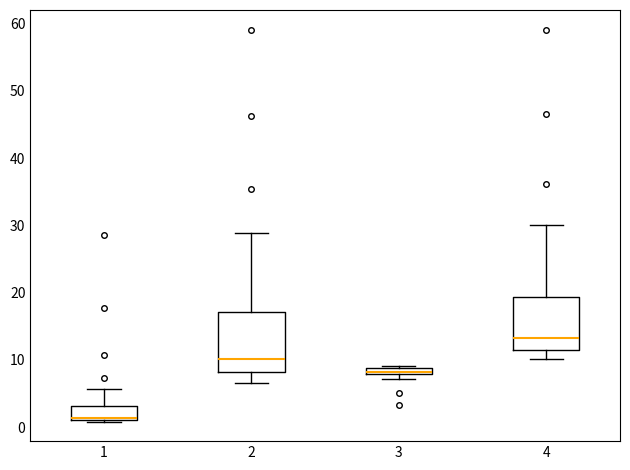

Where does the median line of the box at x = 4 sit on the y-axis? The values are not printed on the chart, so give them approximately, as read against the axis.

13